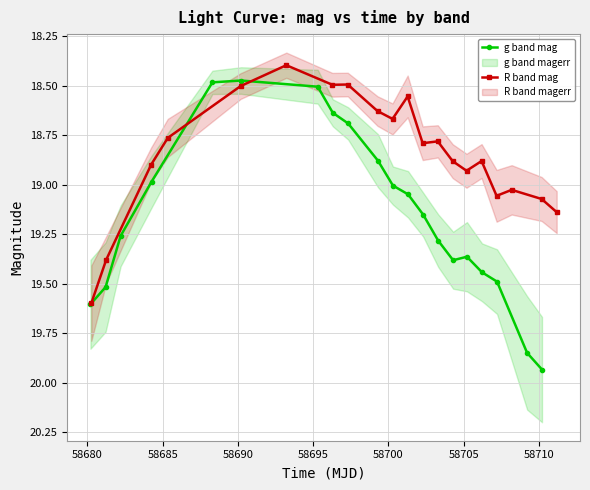

At how many categories does at least one series exceed 18?

20